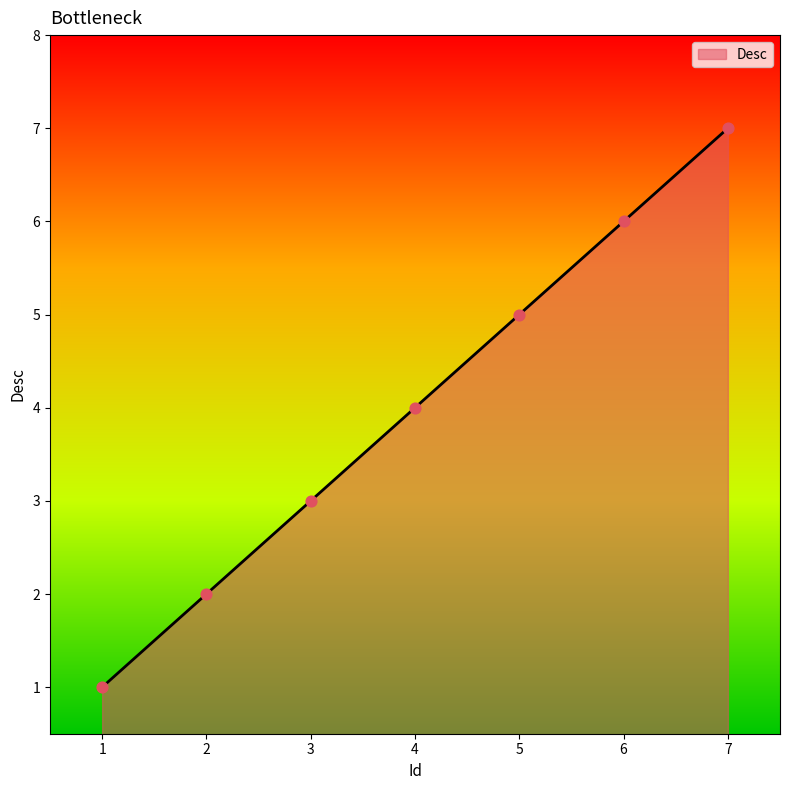

What is the ratio of the value at 5 to the value at 6?

0.8